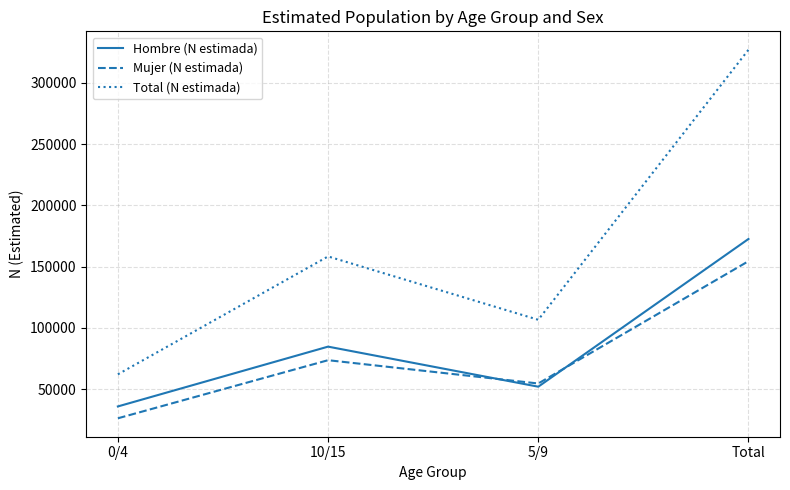

What is the difference between the second highest and minimum values in the Total (N estimada) series?

96222